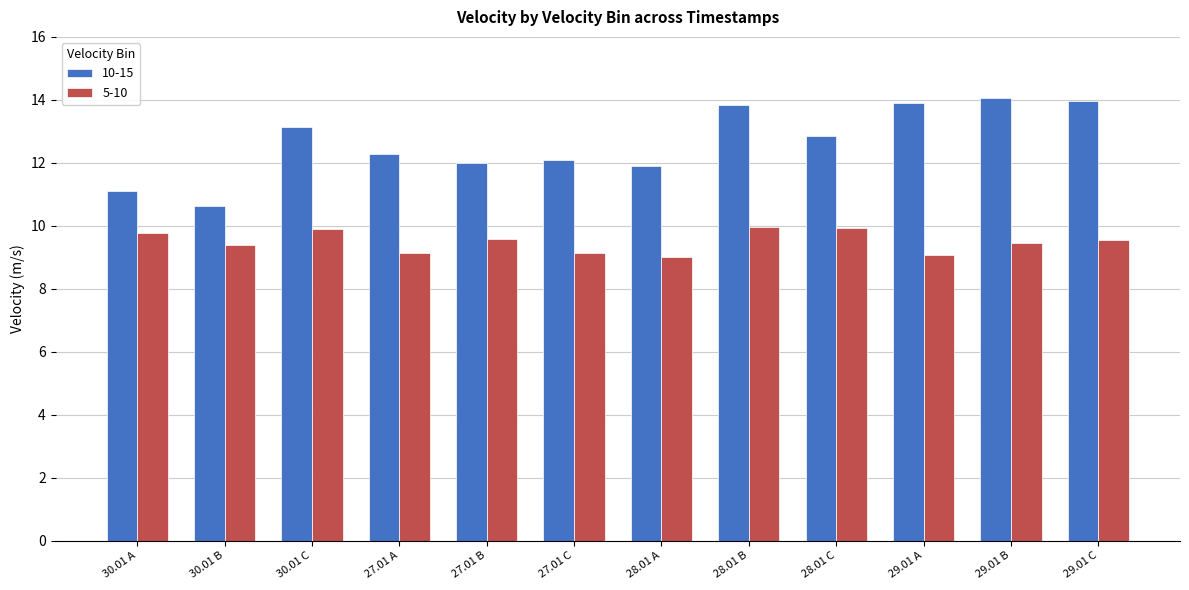

What is the label of the 10th bar from the left?

29.01 A